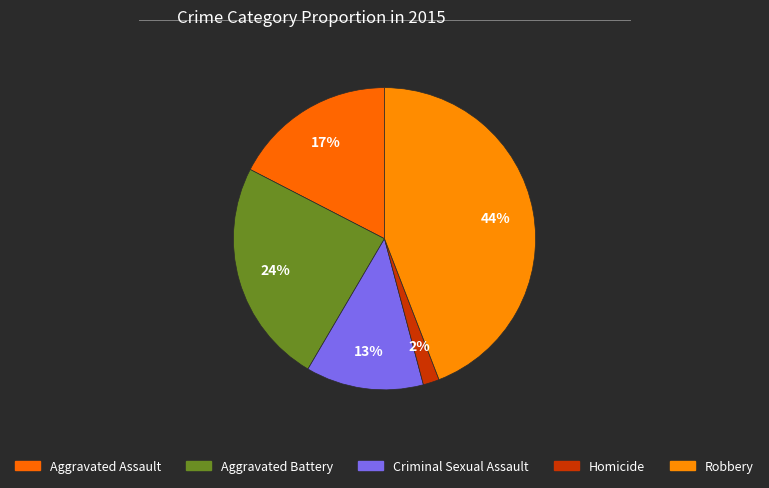

How many slices are in this pie chart?

5